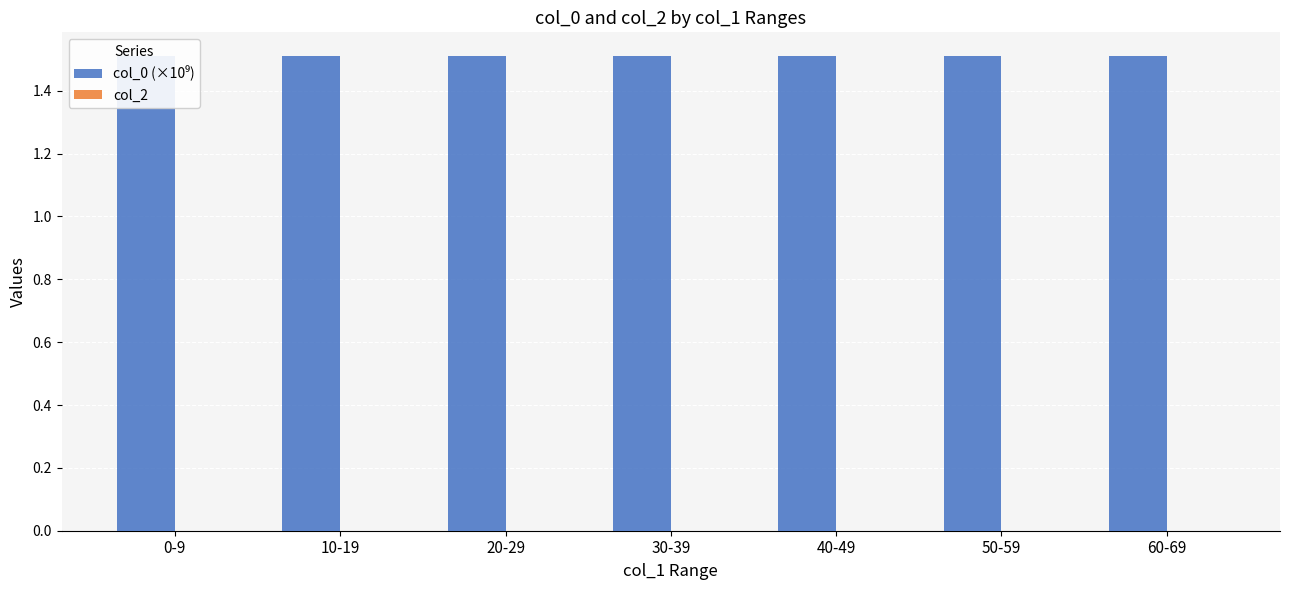

List the labels in order of col_2 value, smallest first.

0-9, 10-19, 20-29, 30-39, 40-49, 50-59, 60-69